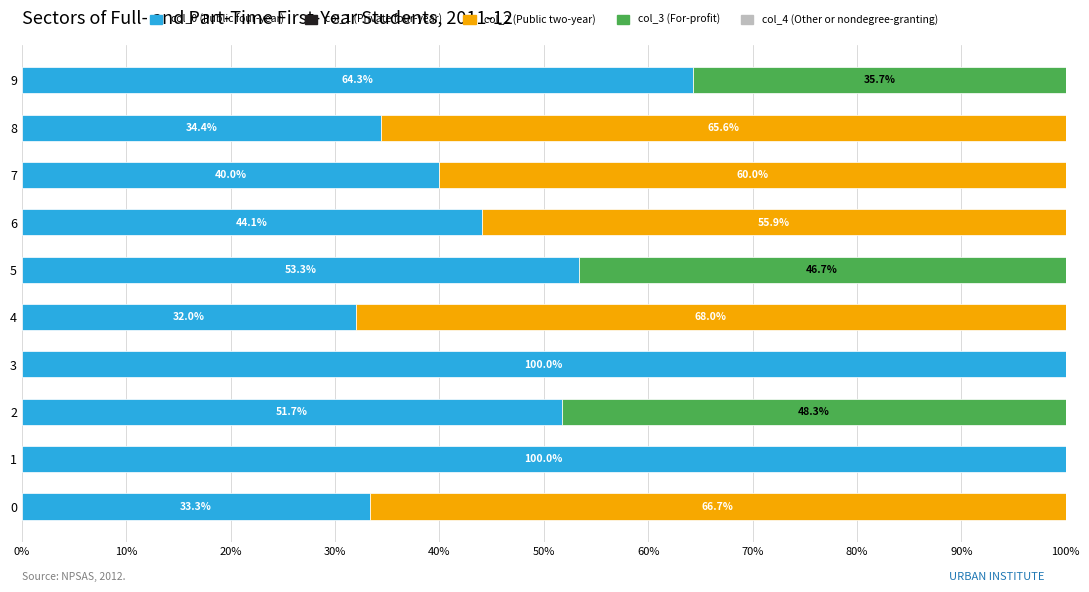

How many series are shown in this chart?

3